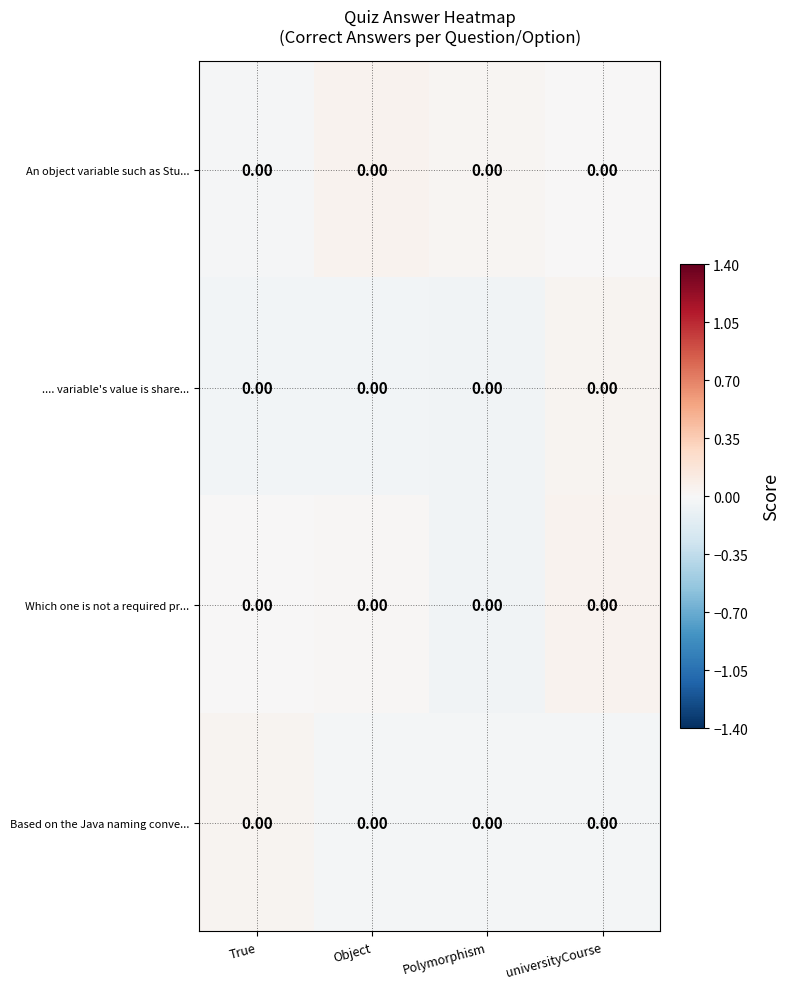

Which has a higher value, True or universityCourse?

universityCourse